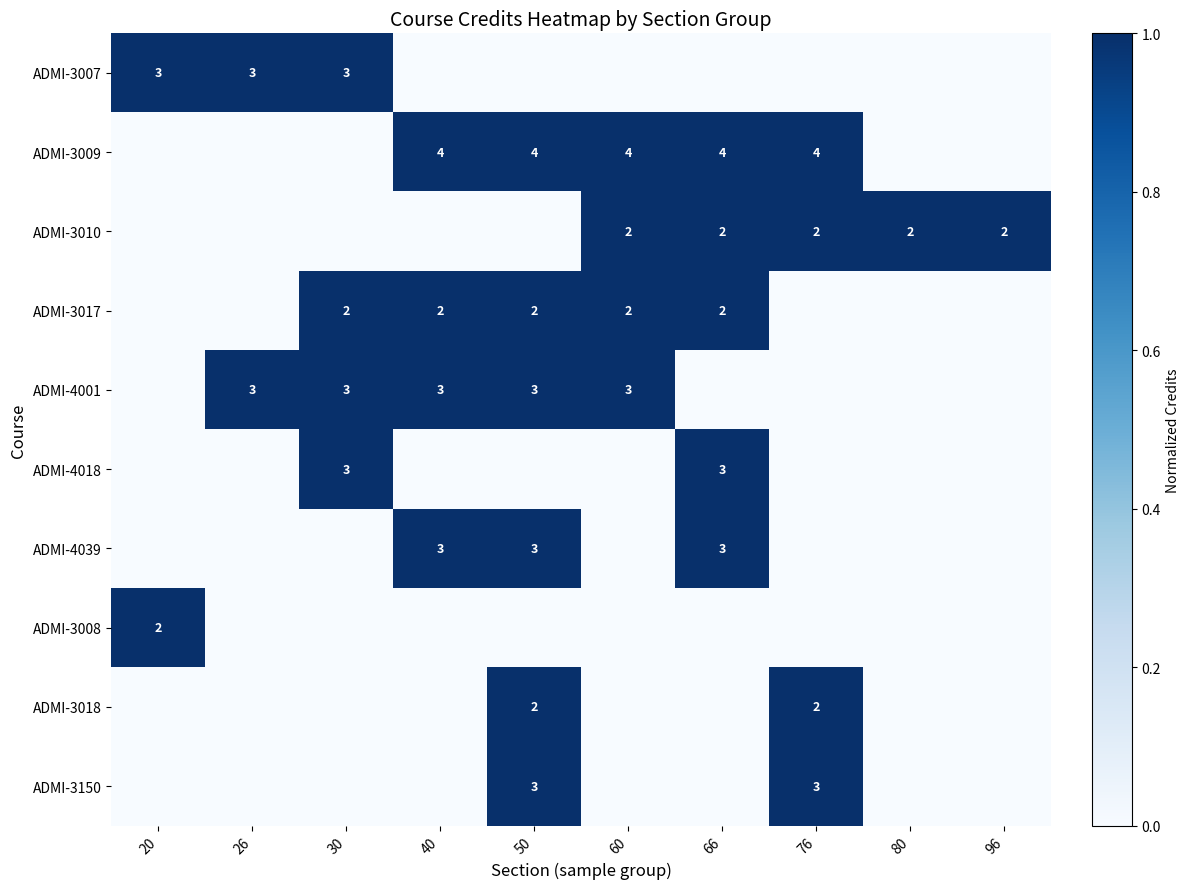

The ADMI-3010 series shows 1 at 76. True or false?

False